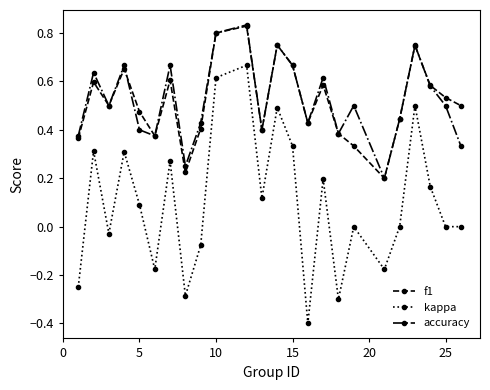

True or false: kappa and accuracy intersect in this chart.

False